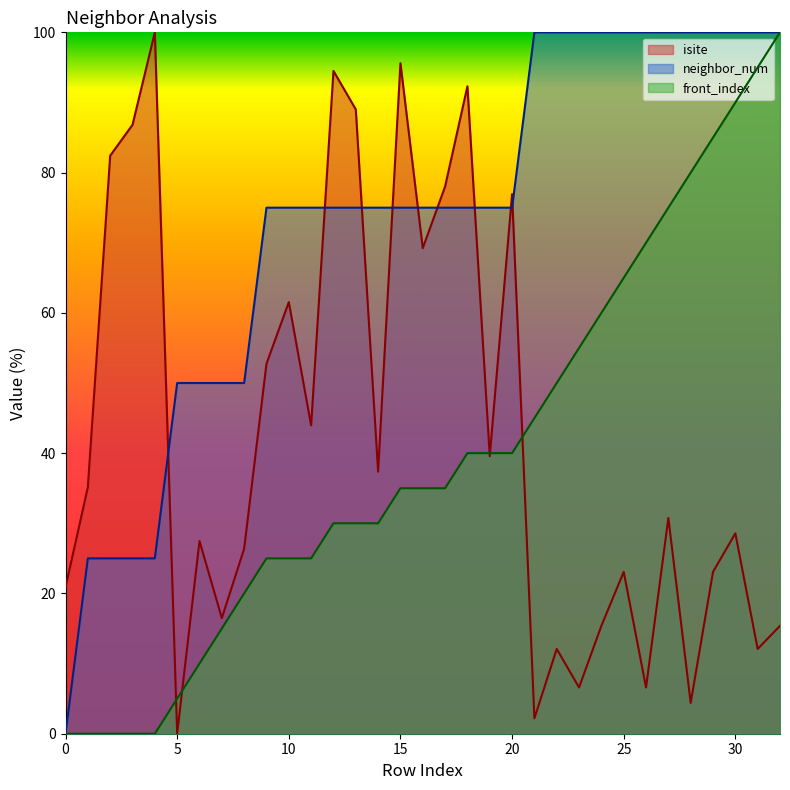

Between 25 and 24, which is larger?

25